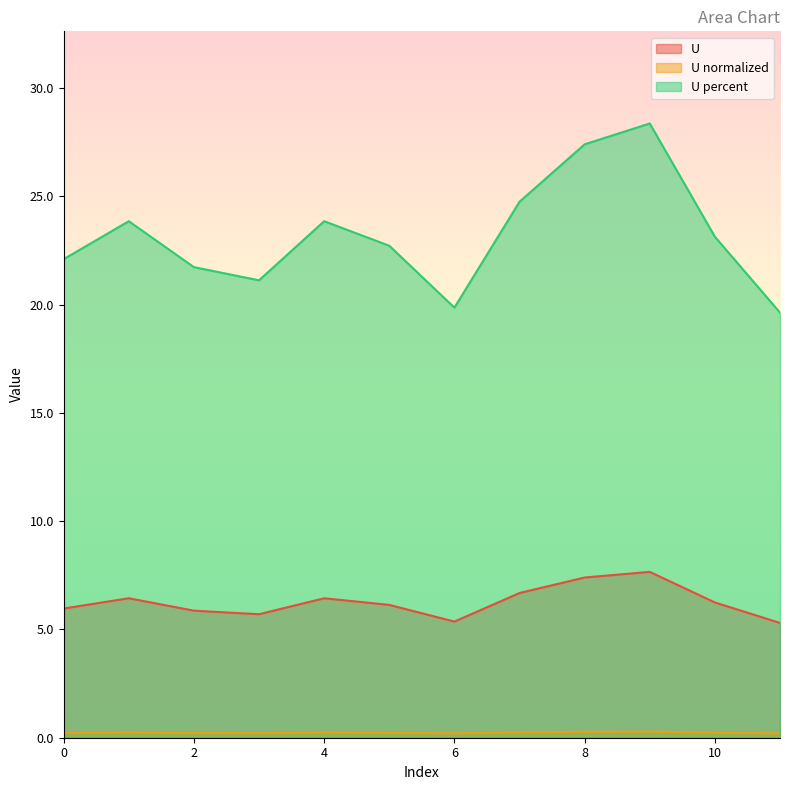

At which category does U normalized reach its first local valley?

3